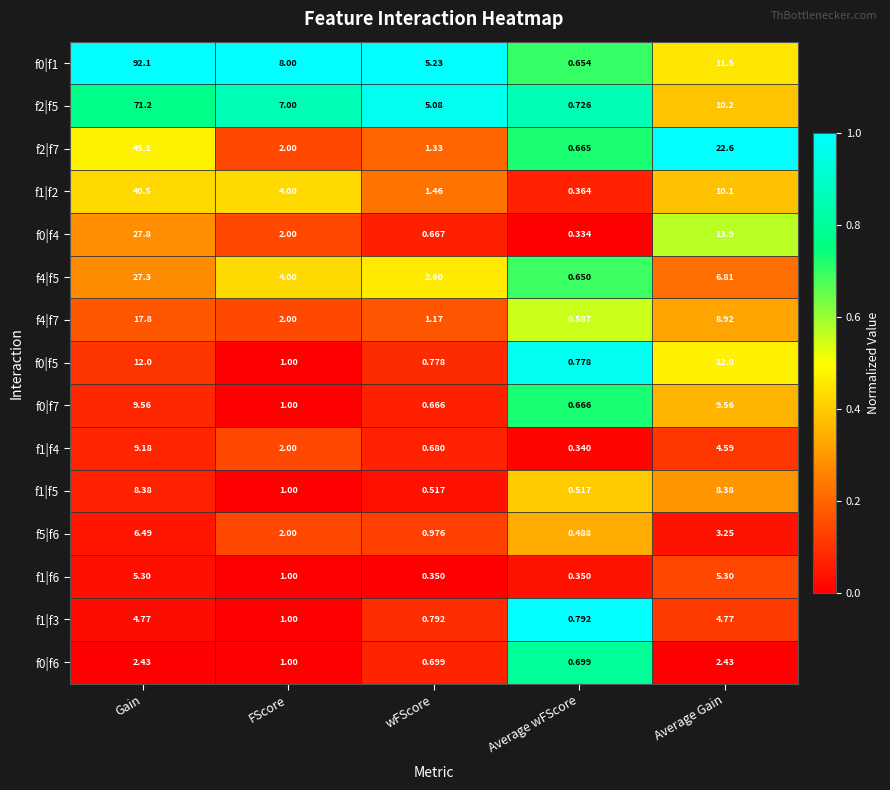

How many distinct data groups are displayed?

15